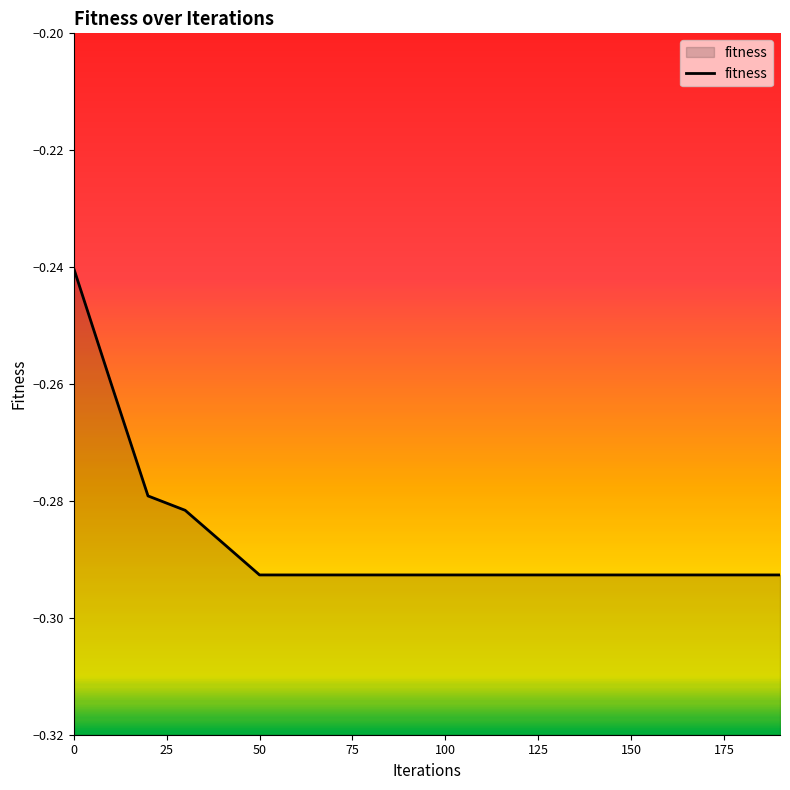

Count the number of data series in this chart.

1